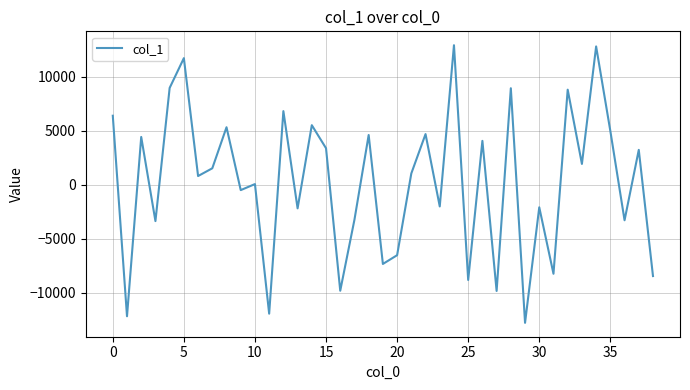

What is the minimum value shown in the chart?

-12814.7